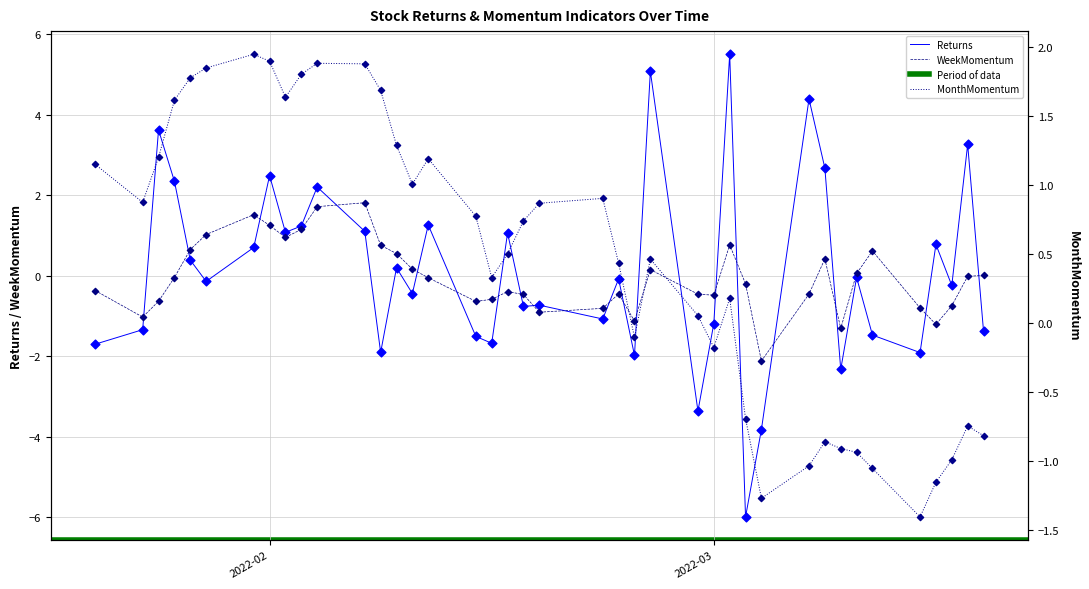

What are all the series names shown in the legend?

Returns, WeekMomentum, MonthMomentum